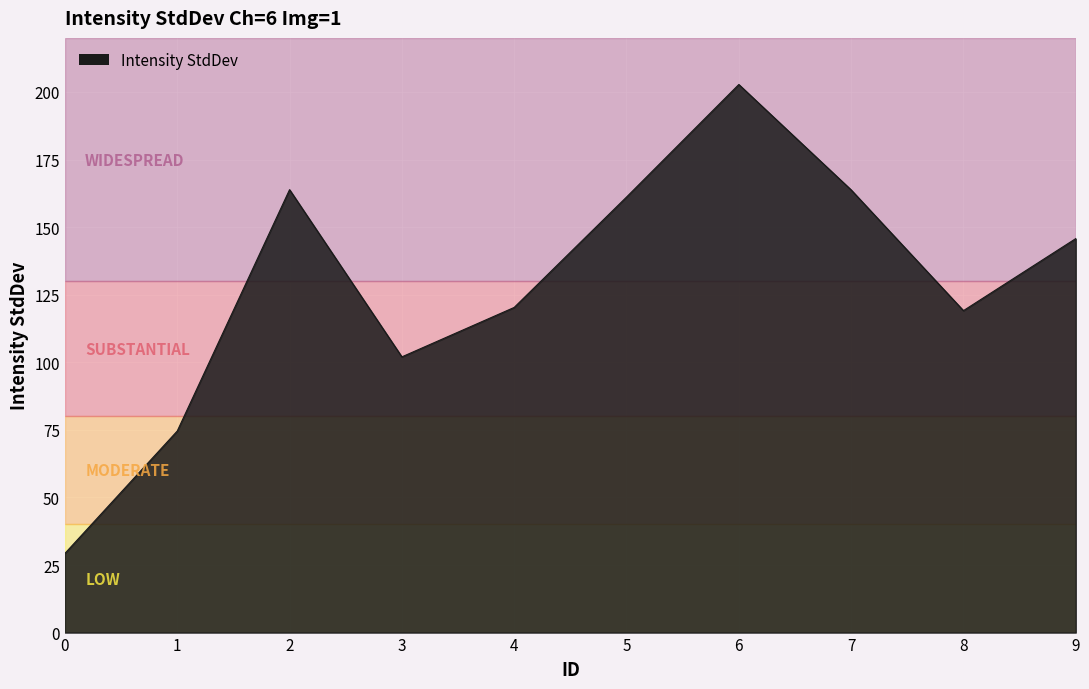

How many lines are shown in the chart?

1